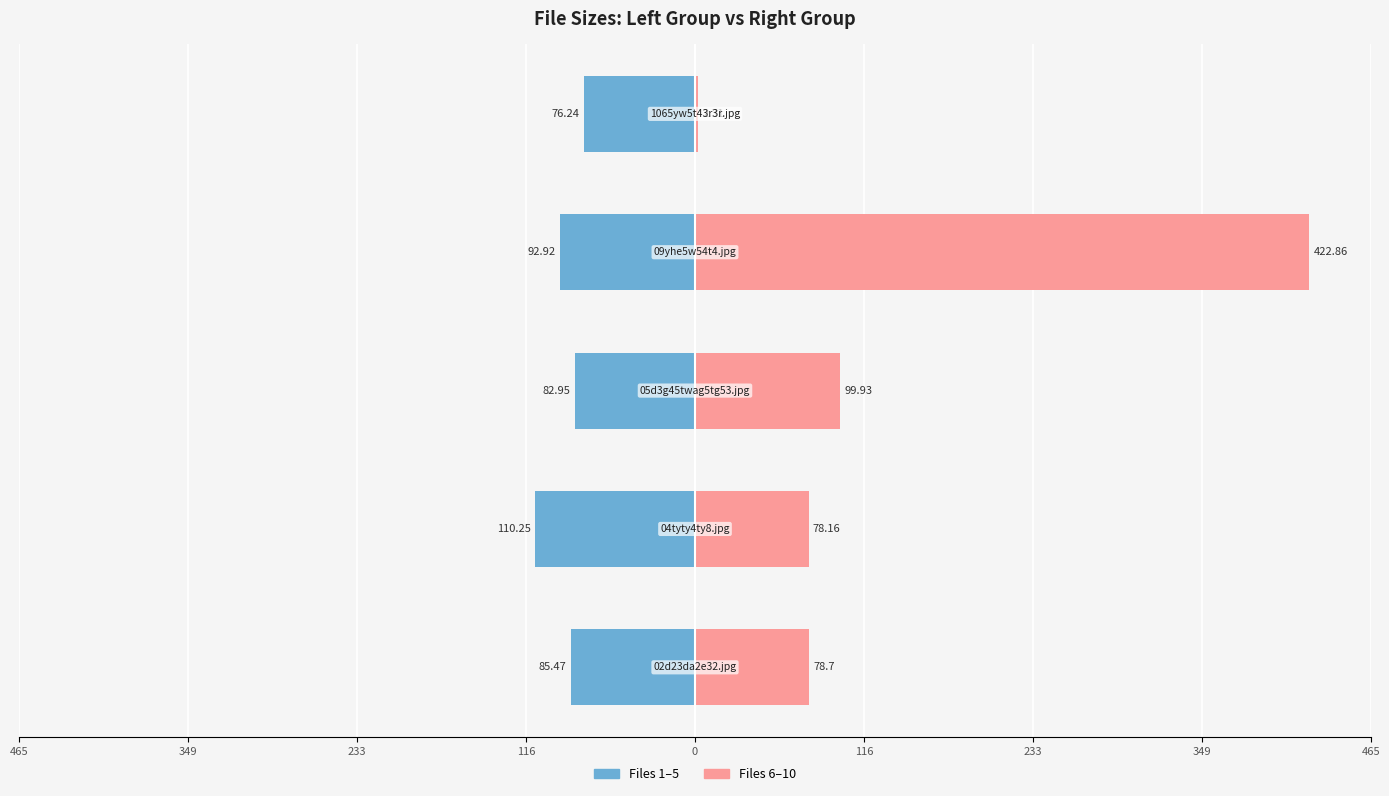

What is the greatest value displayed?

422.9